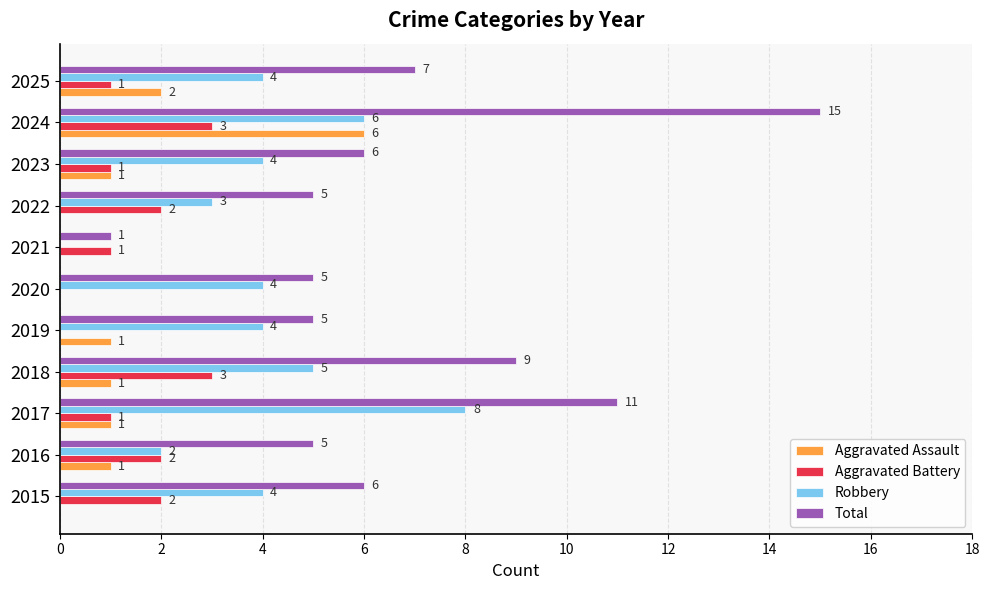

What is the sum of the Total values at 2015 and 2023?

12